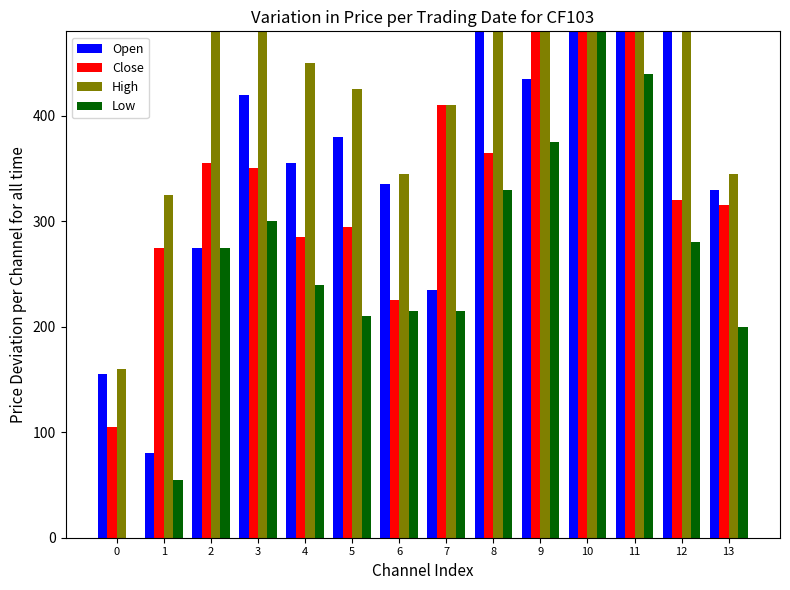

Rank the categories by Close value from lowest to highest.

0, 6, 1, 4, 5, 13, 12, 3, 2, 8, 7, 10, 9, 11